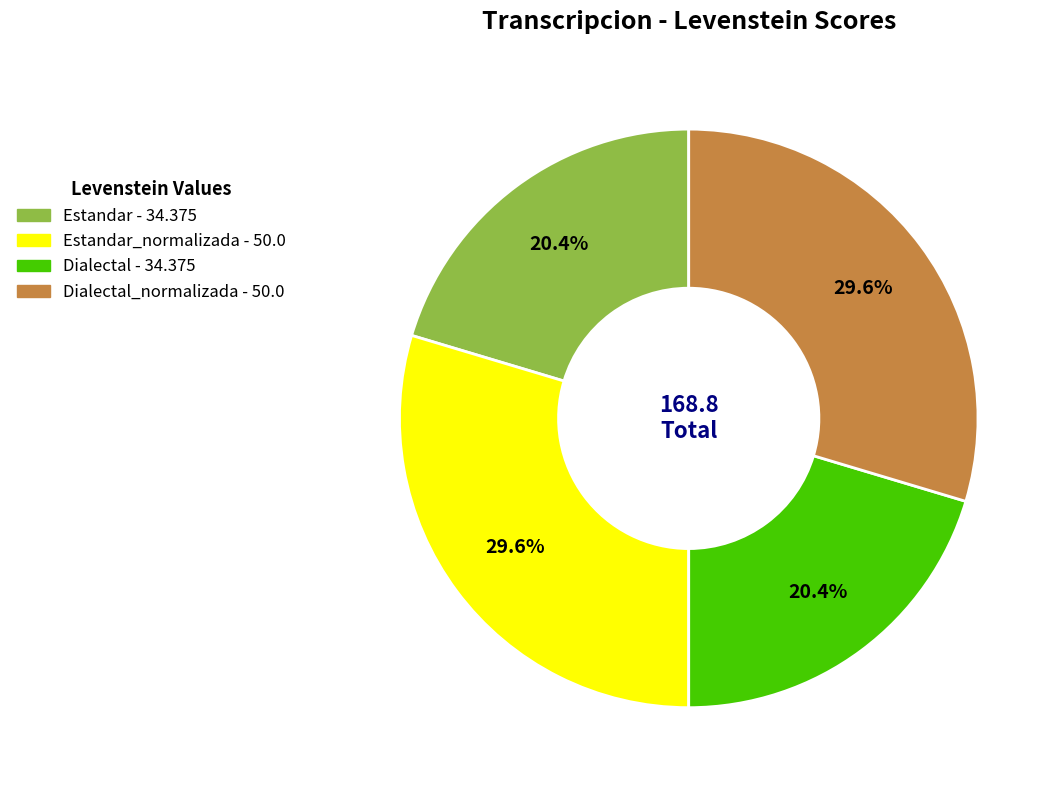

Is there any slice that represents more than half of the pie?

No